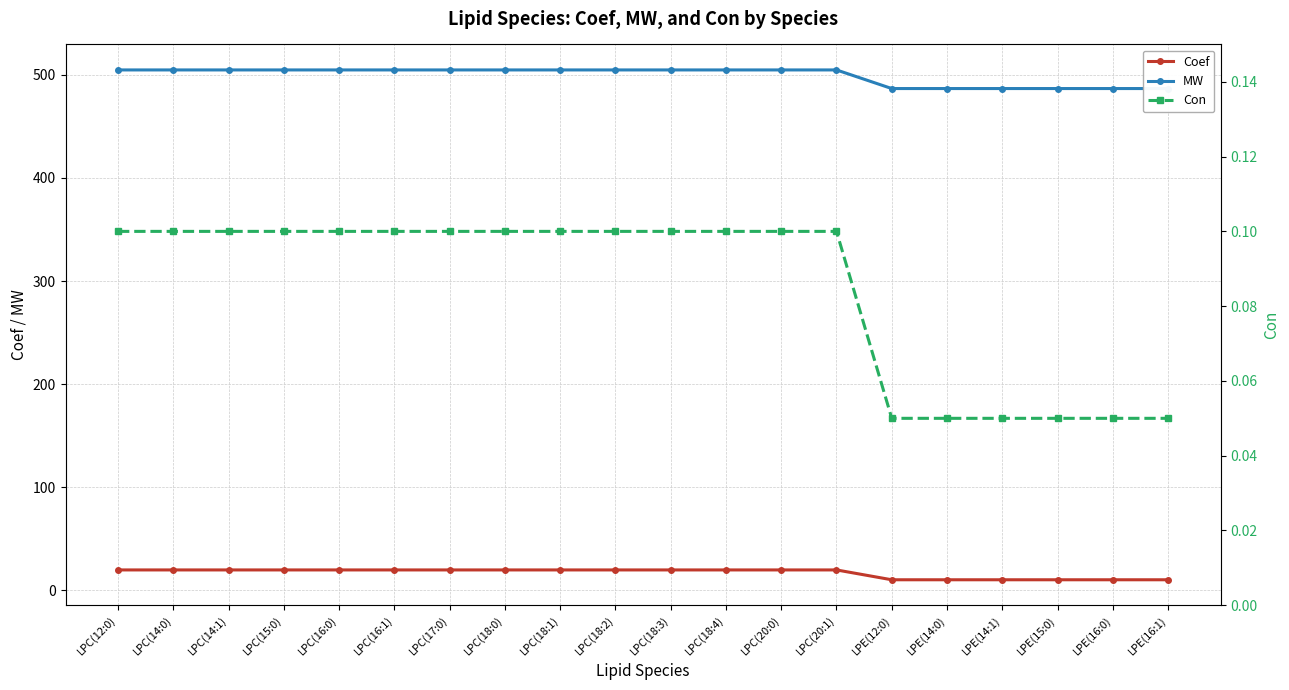

True or false: Con and MW cross at least once.

False